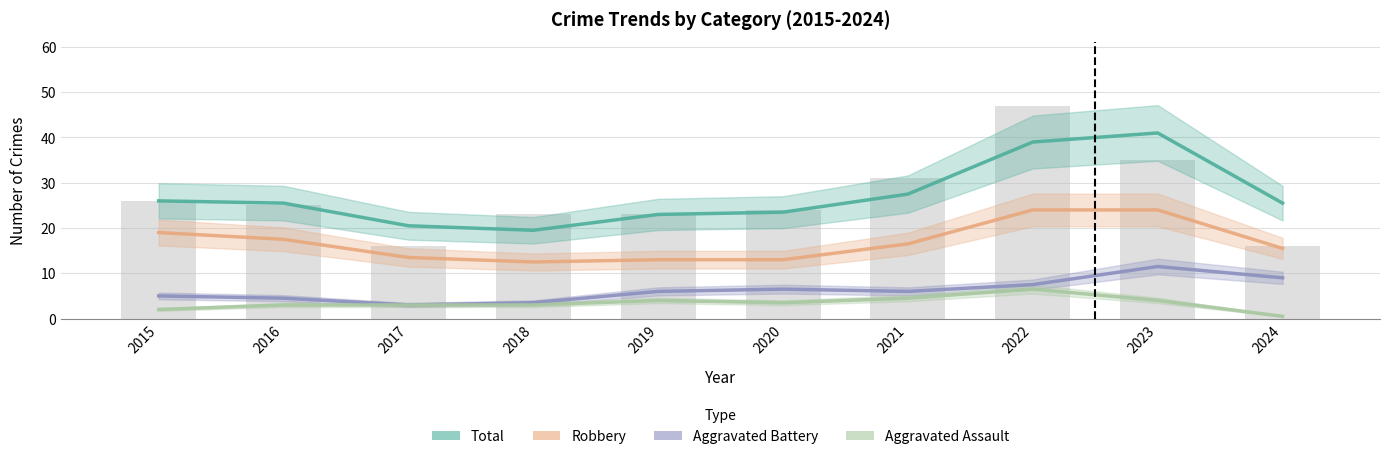

Rank the series by their maximum value, from lowest to highest.

Aggravated Assault, Aggravated Battery, Robbery, Total